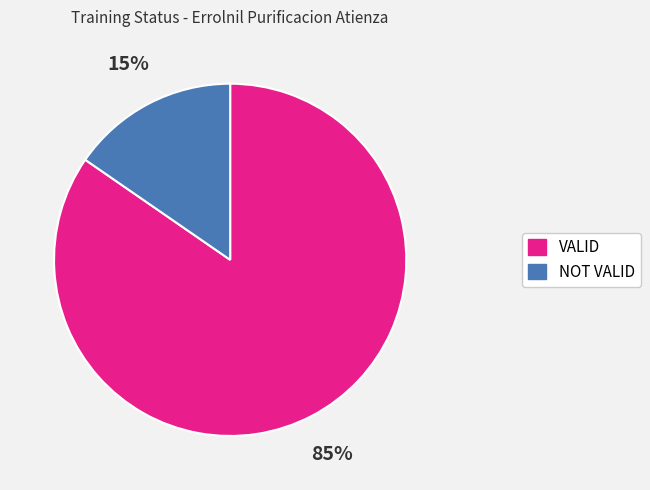

What is the largest slice in the pie chart?

VALID